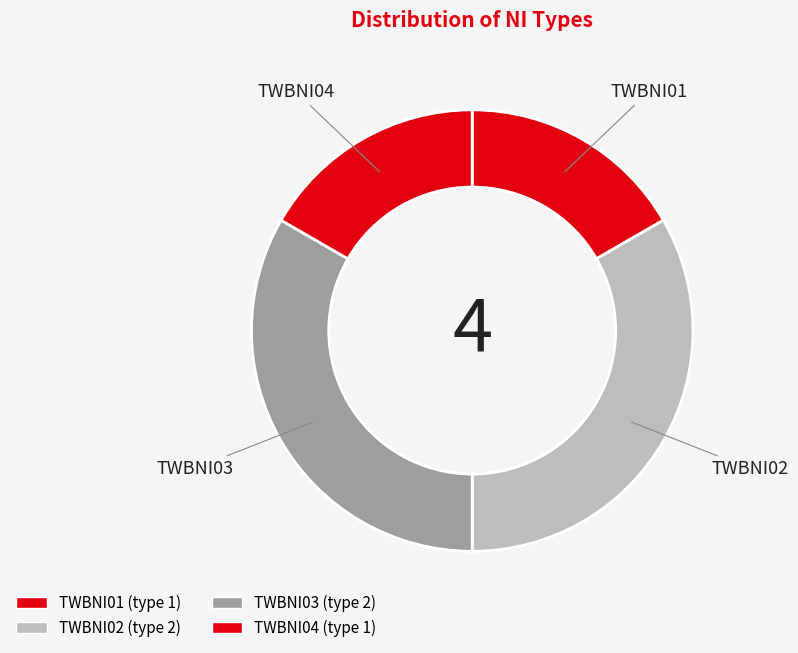

How many segments does this pie chart have?

4